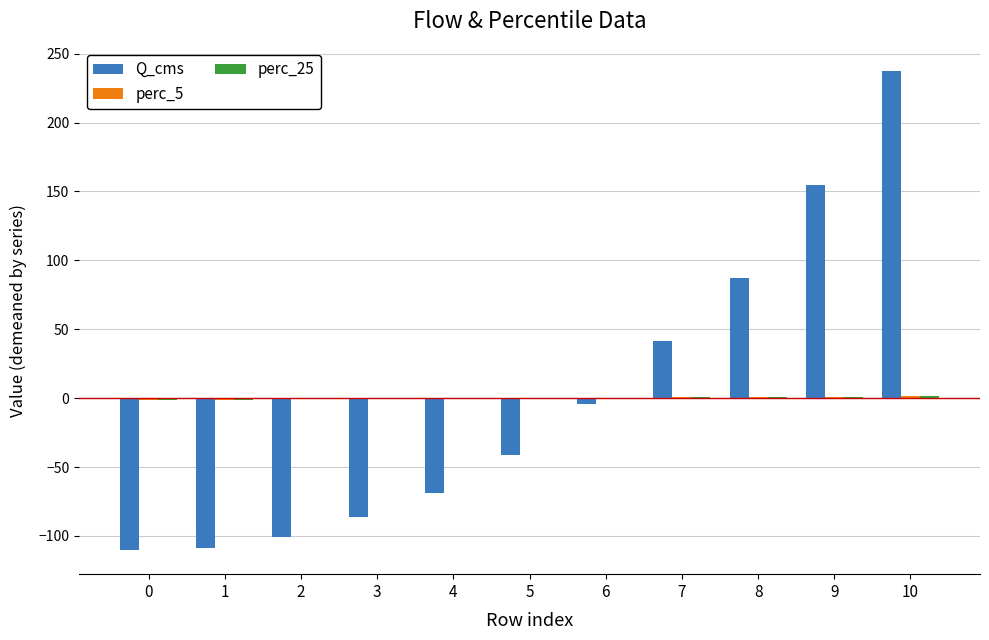

What is the maximum value shown in the chart?

237.1